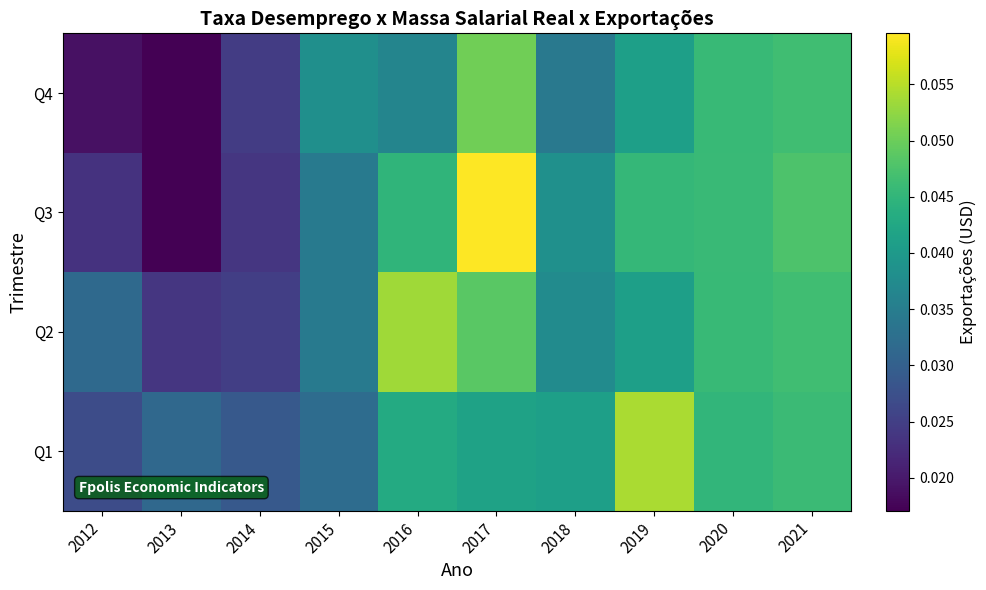

Reading left to right, list all the values displayed in this chart.

Q1: 2012=0.0	2013=0.0	2014=0.0	2015=0.0	2016=0.0	2017=0.0	2018=0.0	2019=0.1	2020=0.0	2021=0.0
Q2: 2012=0.0	2013=0.0	2014=0.0	2015=0.0	2016=0.1	2017=0.0	2018=0.0	2019=0.0	2020=0.0	2021=0.0
Q3: 2012=0.0	2013=0.0	2014=0.0	2015=0.0	2016=0.0	2017=0.1	2018=0.0	2019=0.0	2020=0.0	2021=0.0
Q4: 2012=0.0	2013=0.0	2014=0.0	2015=0.0	2016=0.0	2017=0.1	2018=0.0	2019=0.0	2020=0.0	2021=0.0